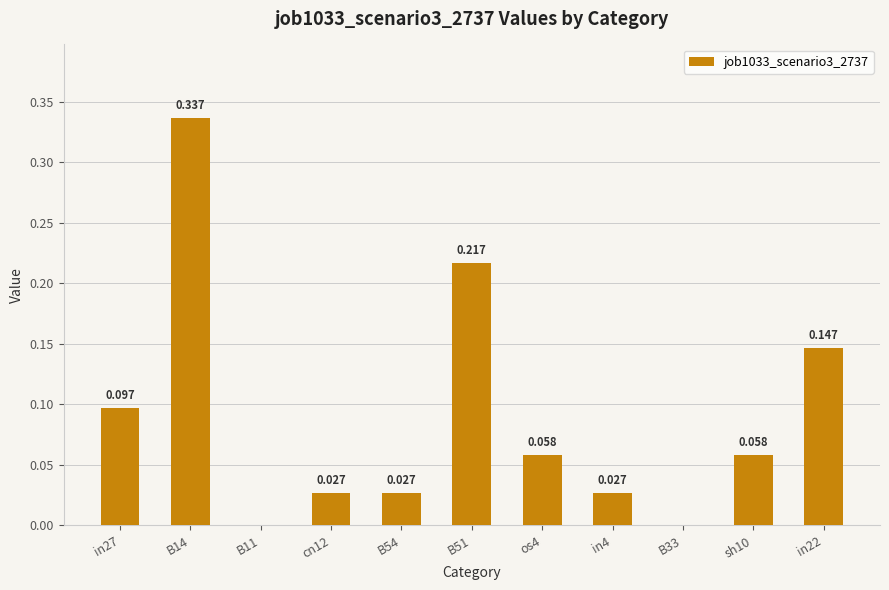

What is the label of the 9th bar from the left?

B33